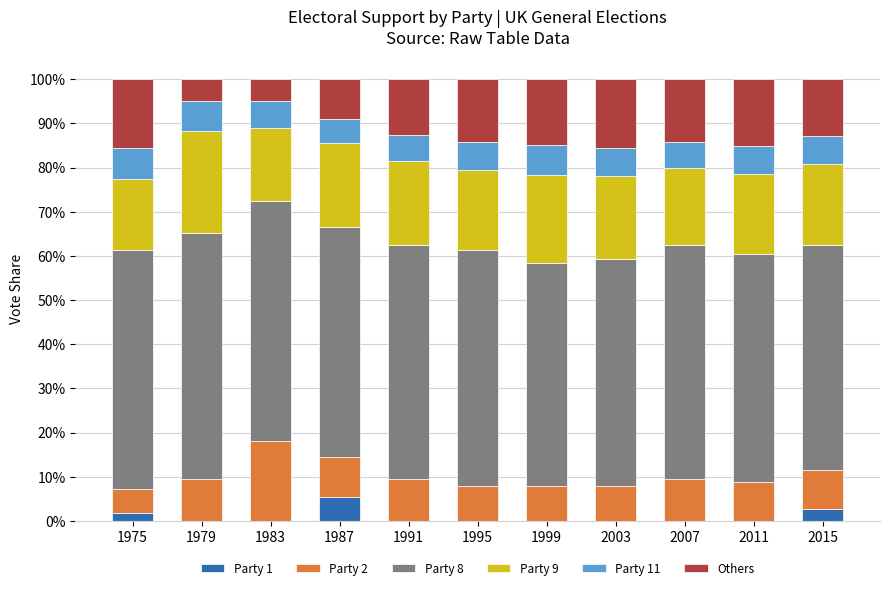

At which label is Others closest to 0?

1979